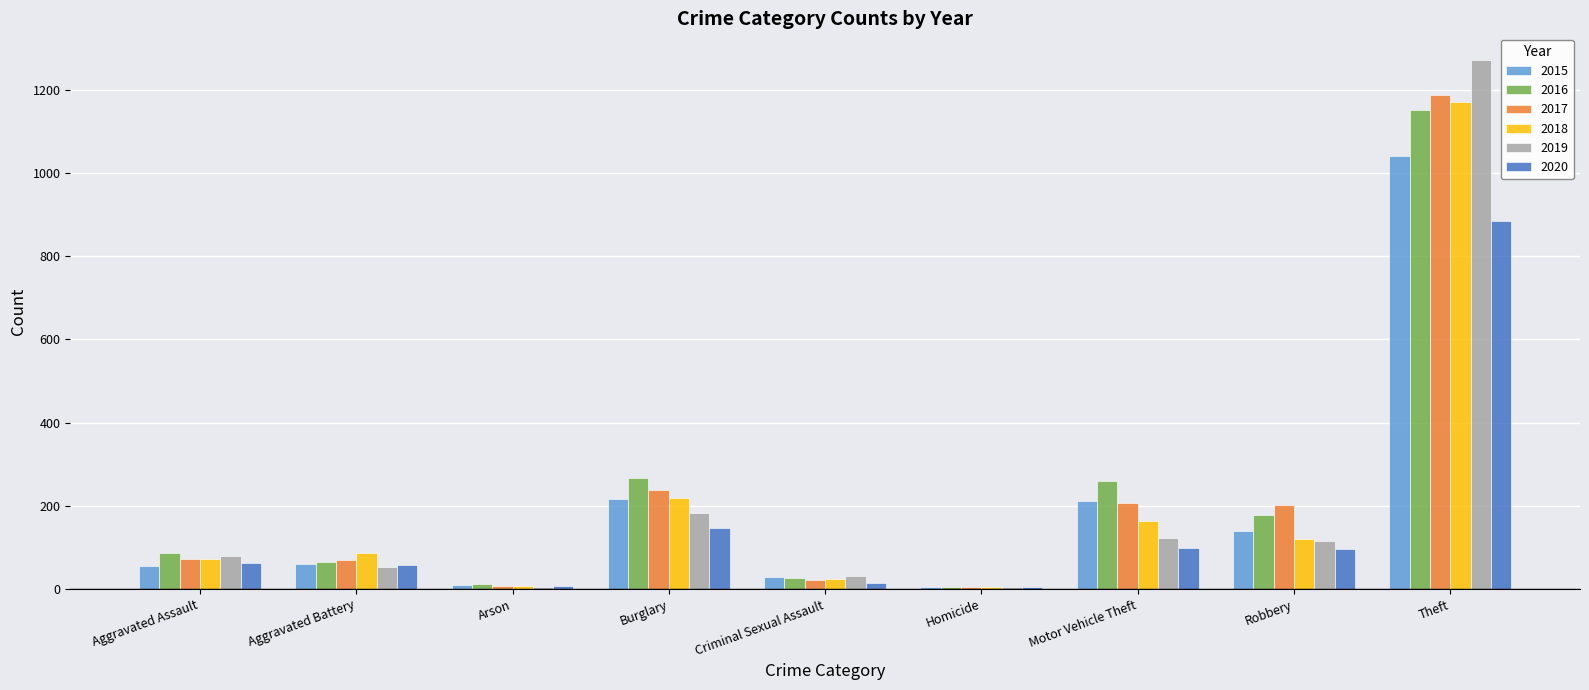

Is the value of 2015 at Criminal Sexual Assault greater than the value of 2019 at Theft?

No